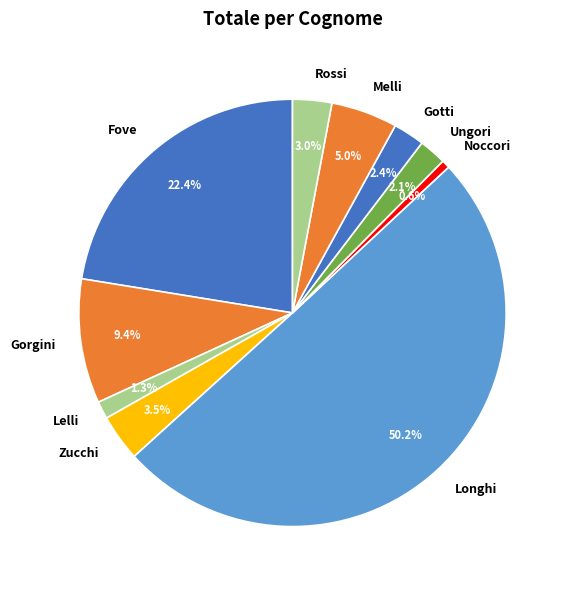

Is it true that Gorgini is 1% of the pie?

False